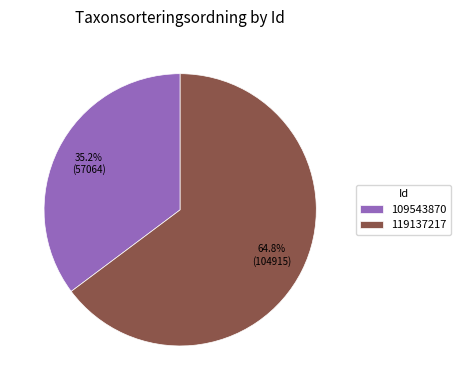

What percentage do 119137217 and 109543870 together represent?

100.0%